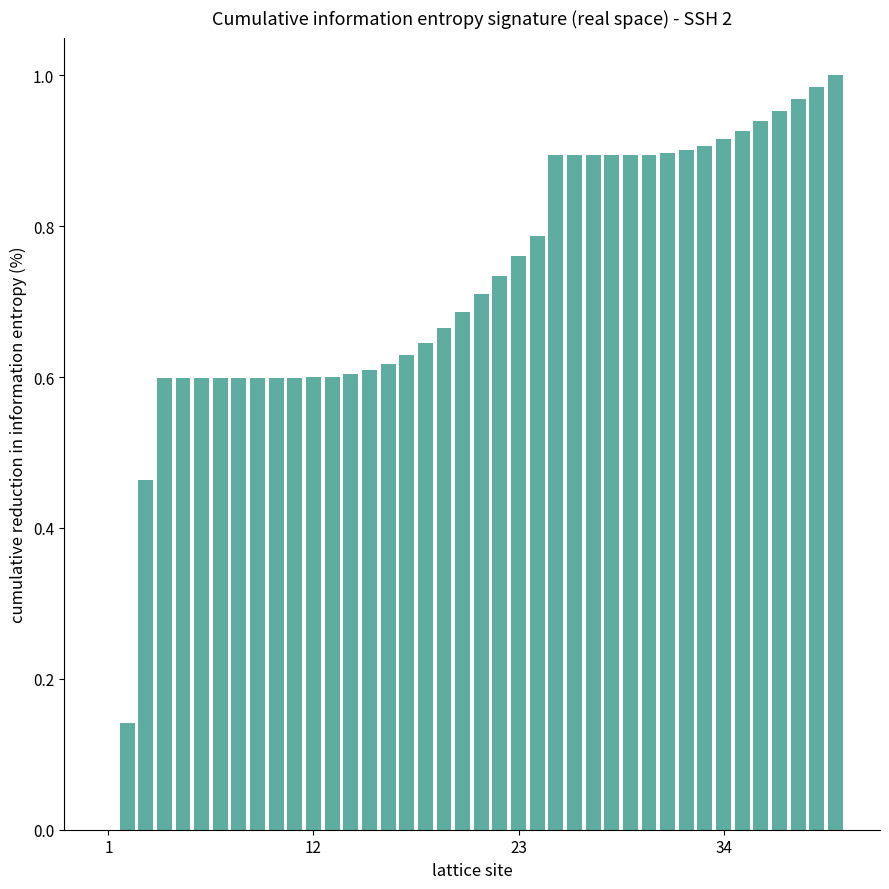

Is it true that the value at 1 is 0.0?

True